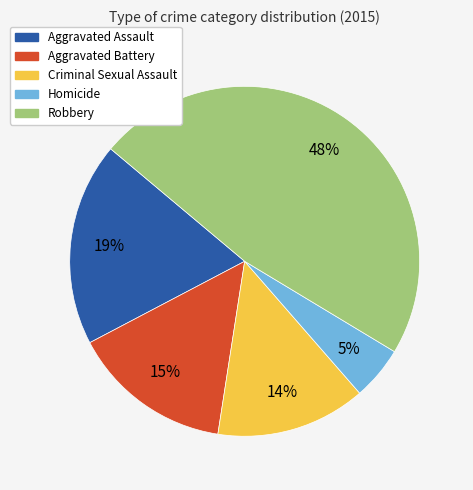

To the nearest percent, what is the difference between the Aggravated Assault and Robbery slice percentages?

29%